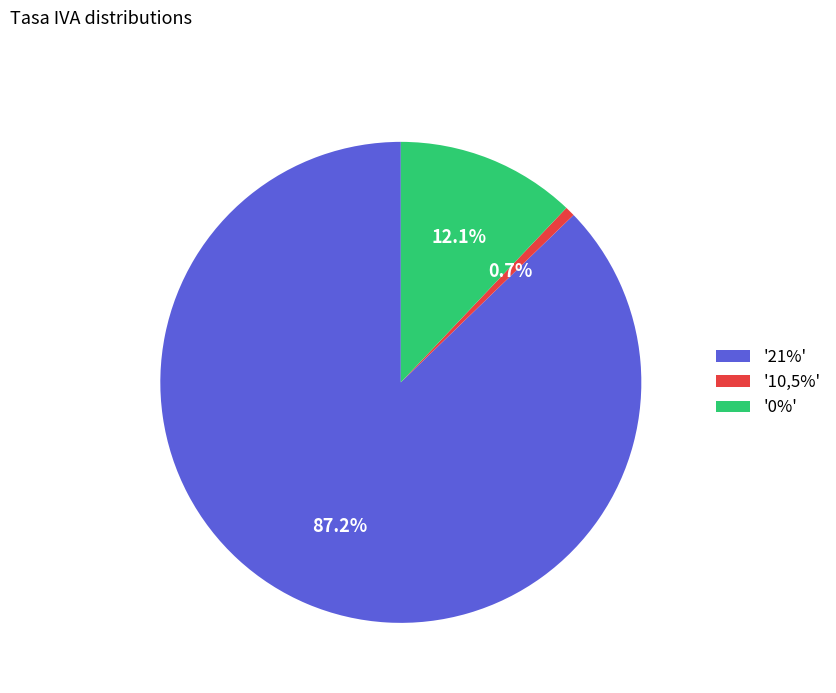

How many segments does this pie chart have?

3